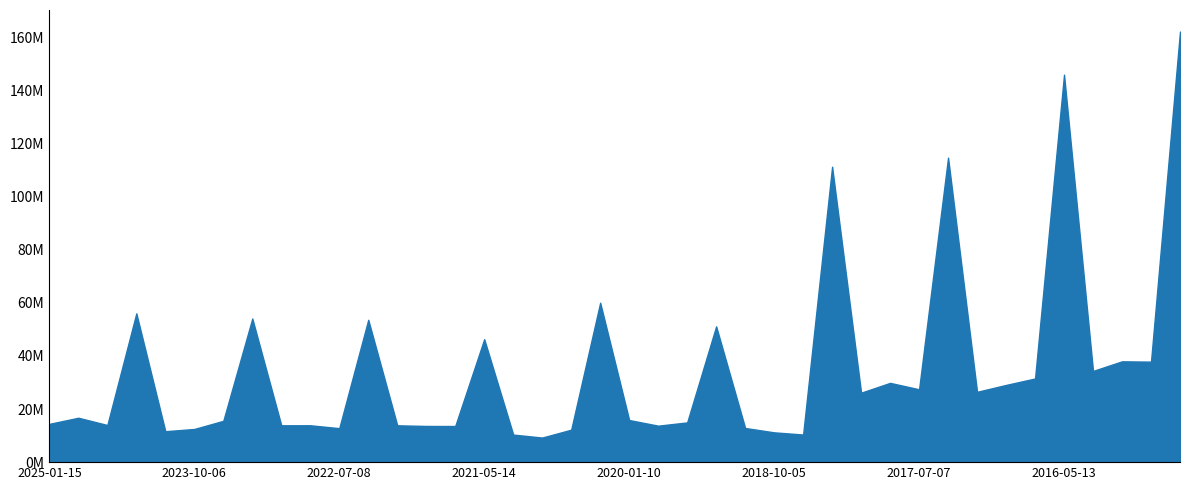

Does the chart have visible grid lines?

No